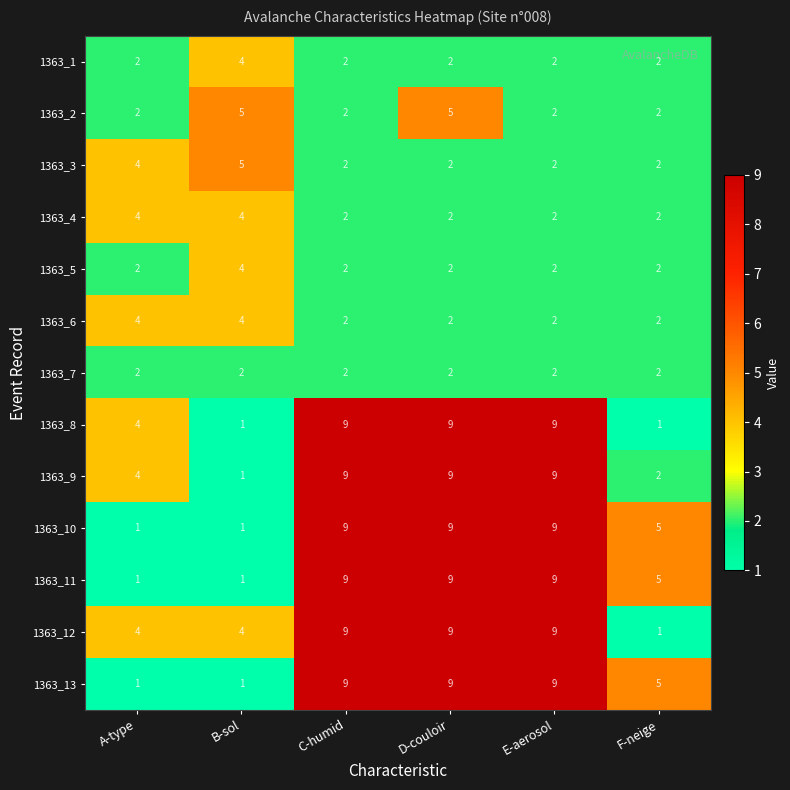

What is the greatest value displayed?

9